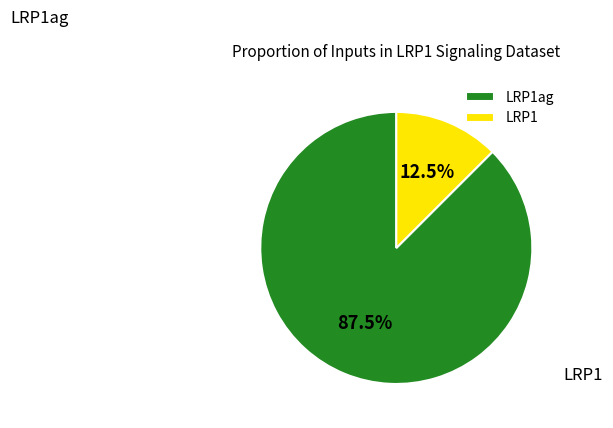

What is the change in value from LRP1ag to LRP1?

-6